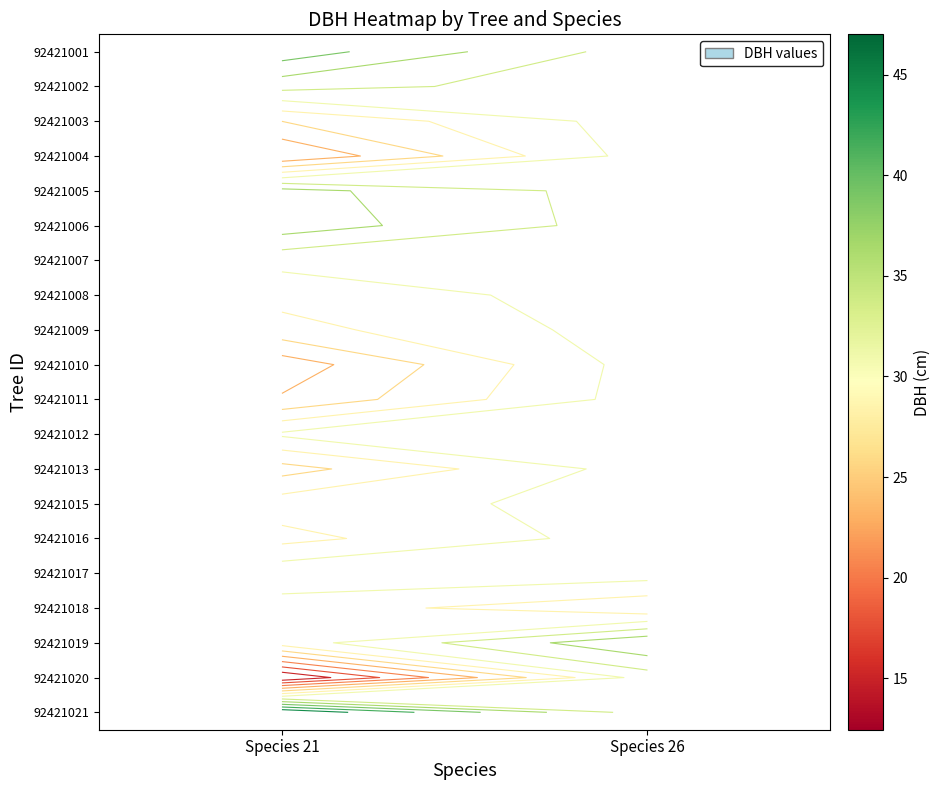

Which label corresponds to the smallest value in the chart?

Species 21